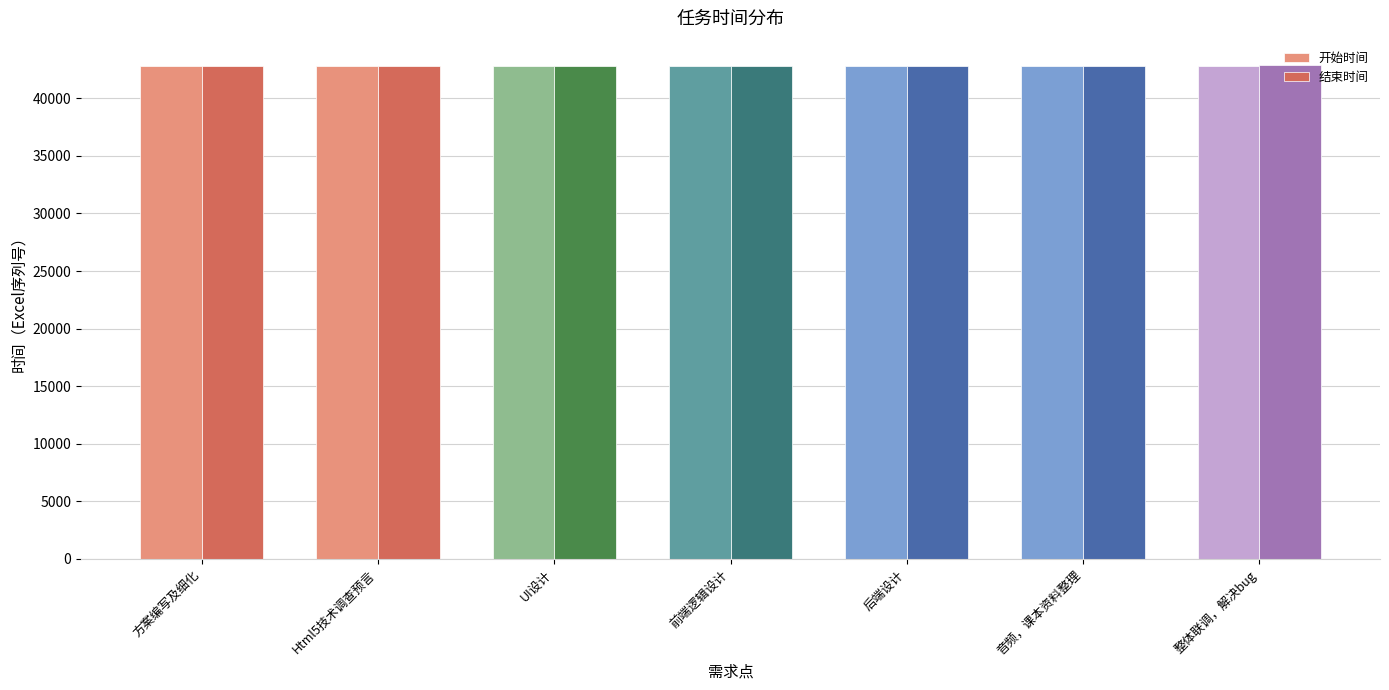

What is the value of the 结束时间 bar at the 2nd from the left?

42795